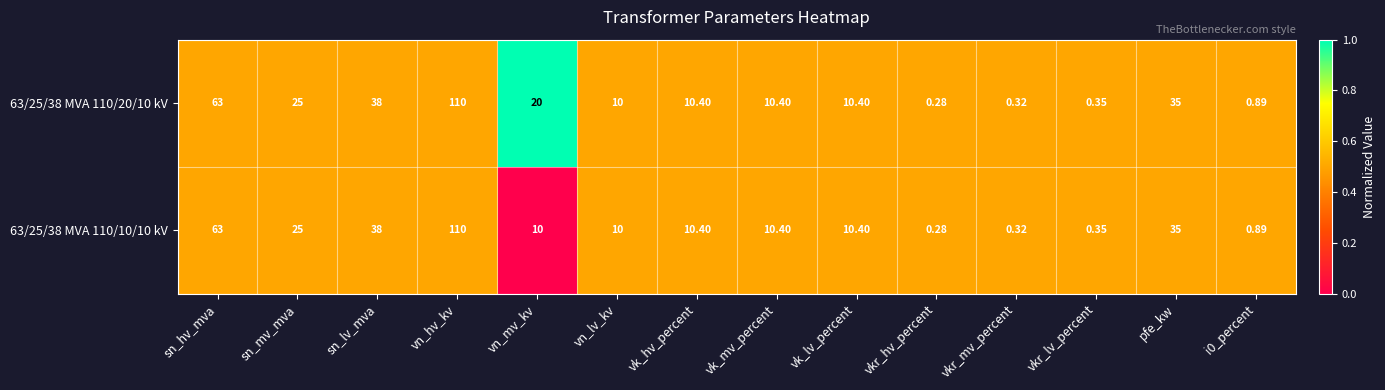

Where does the 63/25/38 MVA 110/20/10 kV series first go above 10?

sn_hv_mva